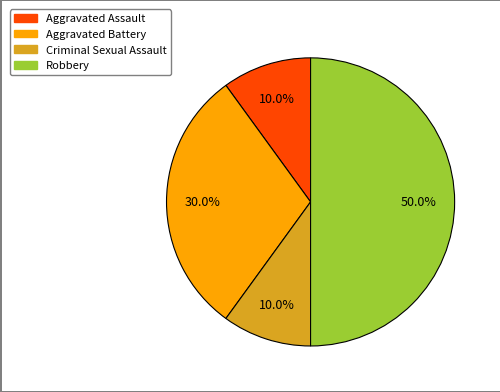

What percentage is the Robbery slice, to the nearest percent?

50%